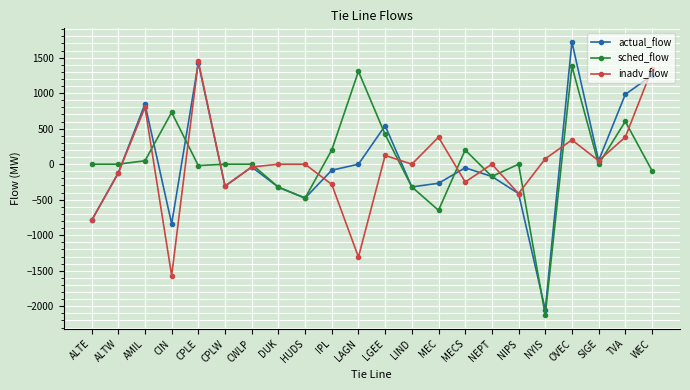

At which category is the sum across all series the highest?

OVEC